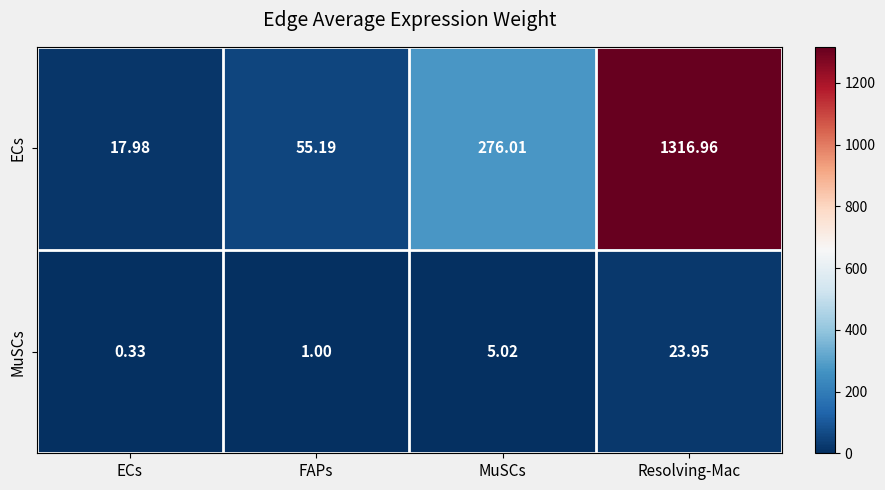

Where does the ECs series first go above 276?

MuSCs